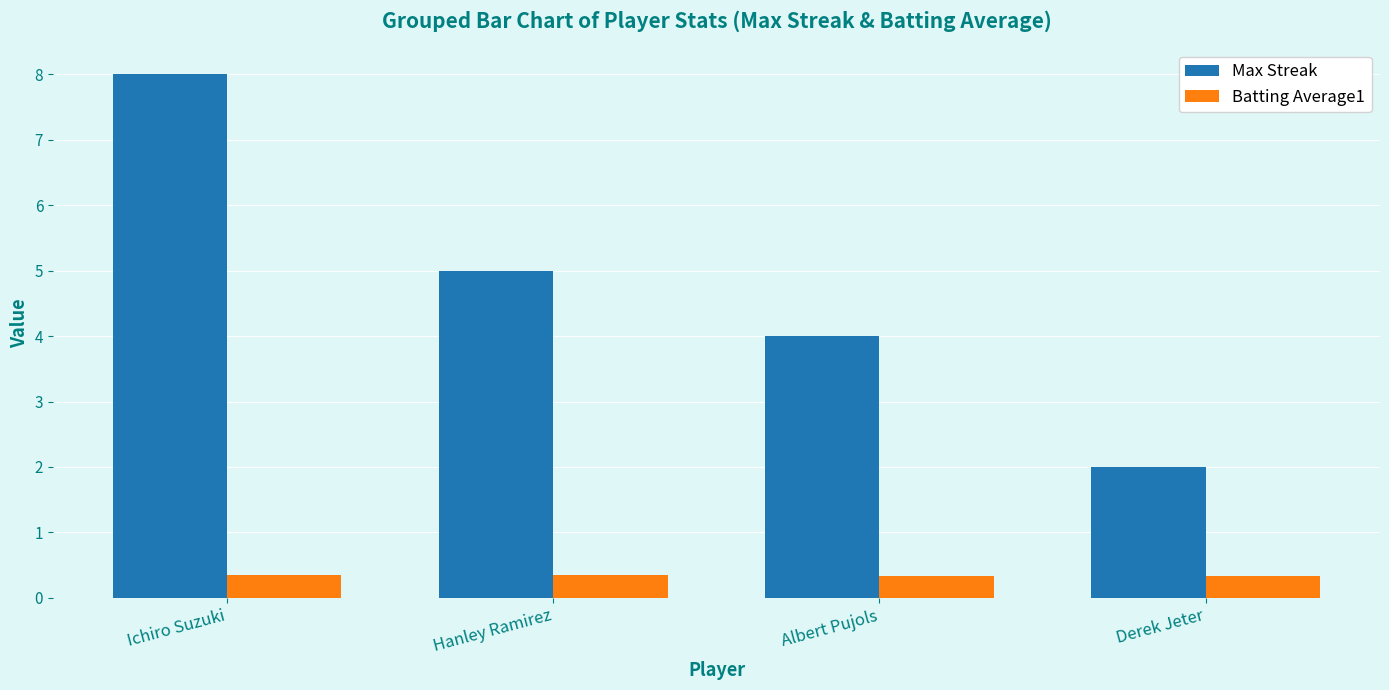

List the series in order of their overall mean, lowest first.

Batting Average1, Max Streak